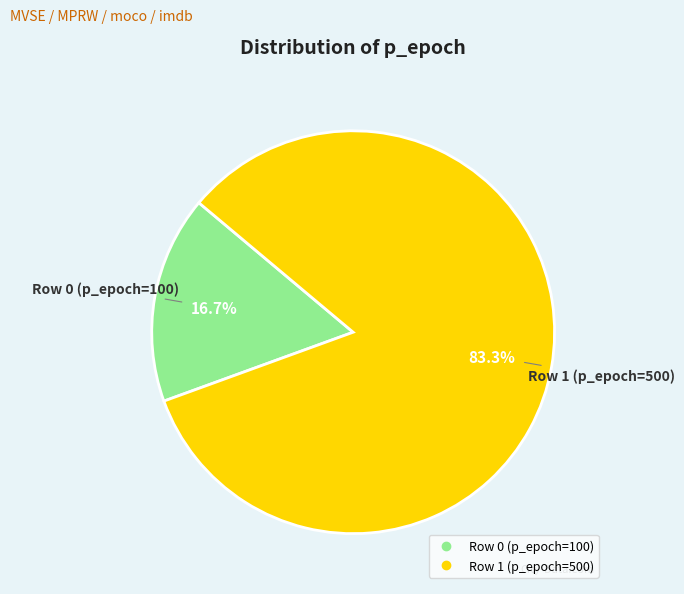

How many slices are in this pie chart?

2